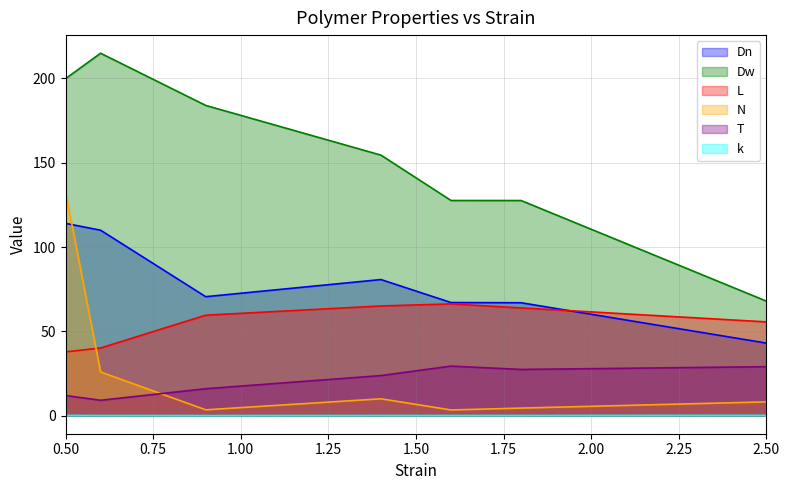

What is the difference between the second highest and second lowest values in the N series?

22.5